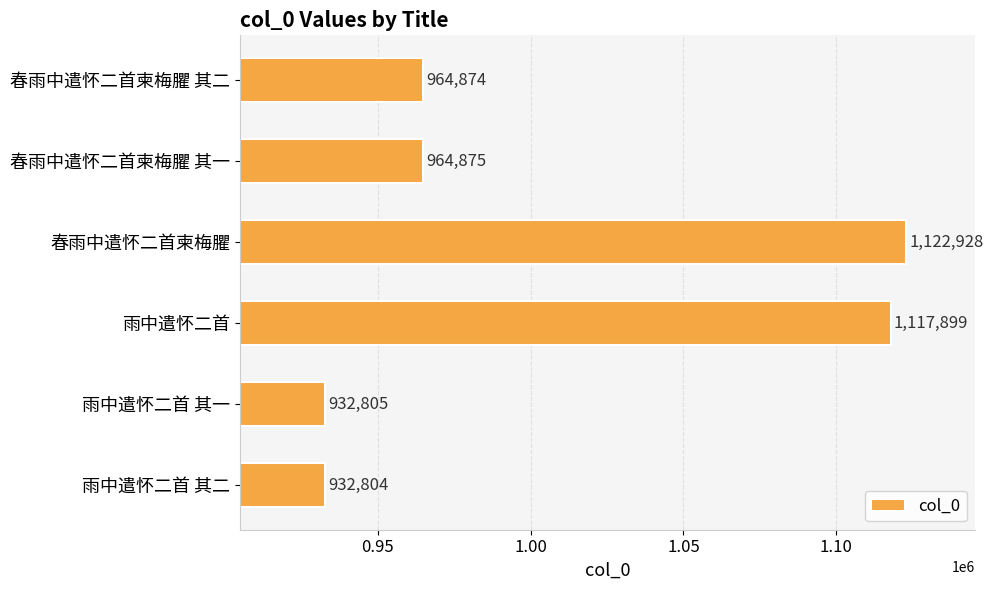

How many bars are there in total?

6